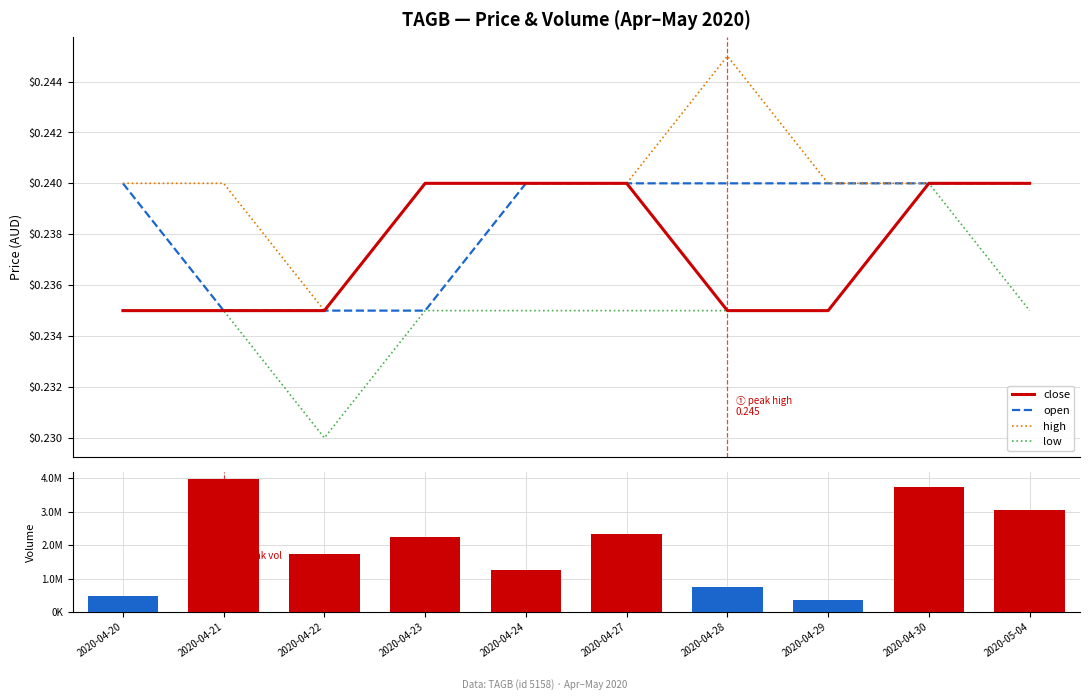

At which label does open reach its peak?

2020-04-20